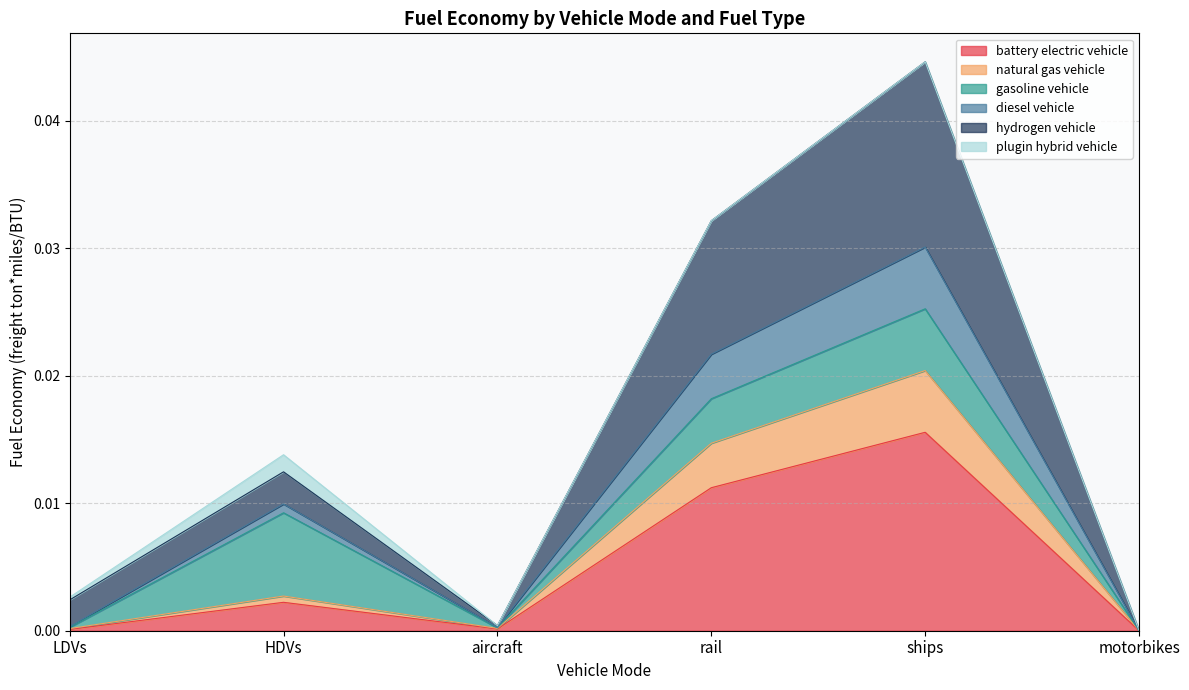

What is the label of the 4th point from the left?

rail